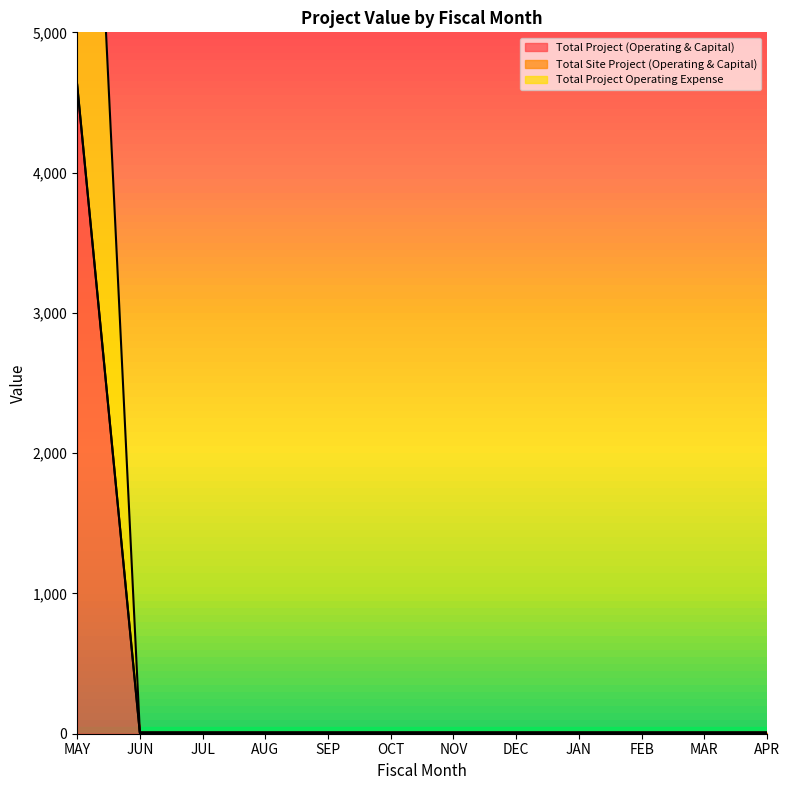

What is the difference between the maximum and minimum values in the Total Project (Operating & Capital) series?

4621.0